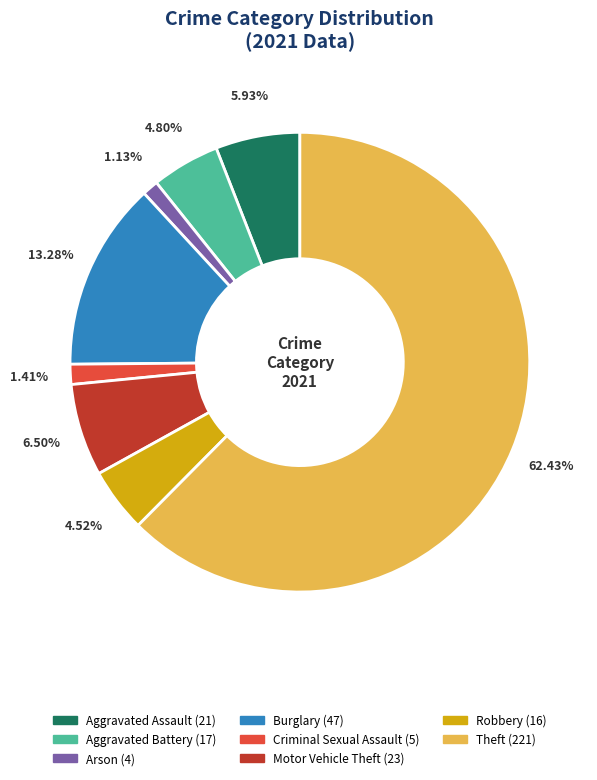

Is there a majority slice in this chart?

Yes